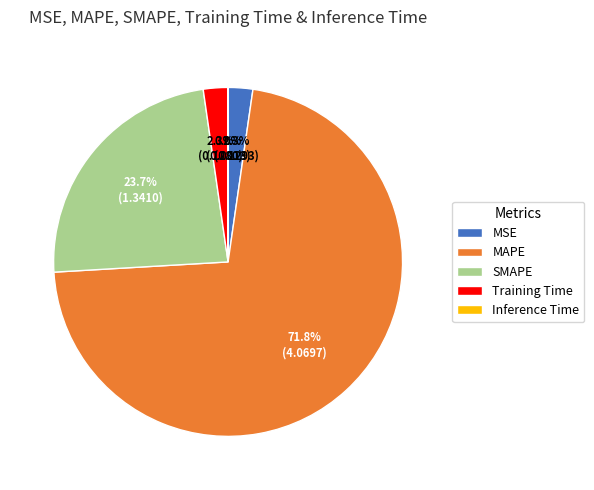

What is the ratio of the value at MSE to the value at SMAPE?

0.1